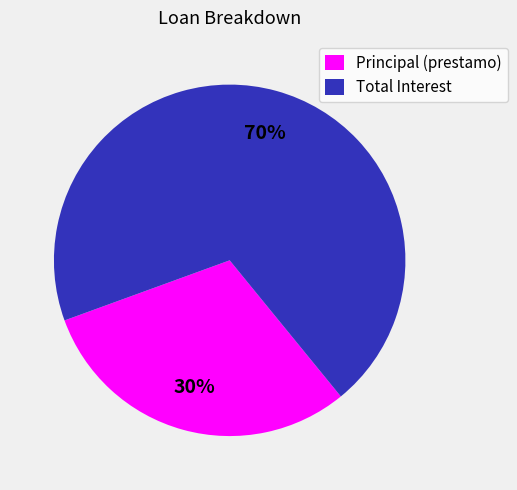

What is the smallest slice in the pie chart?

Principal (prestamo)